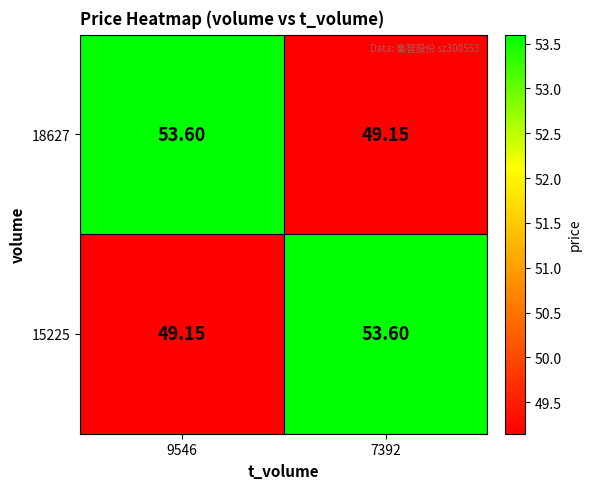

How many data points in 18627 are less than 53?

1